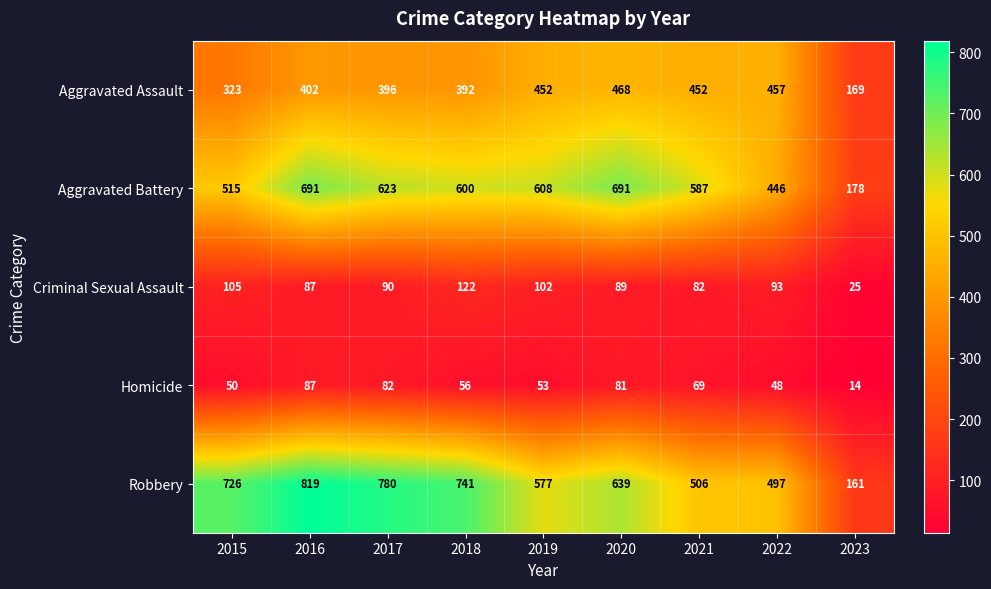

Where is Criminal Sexual Assault nearest to the value 73?

2021